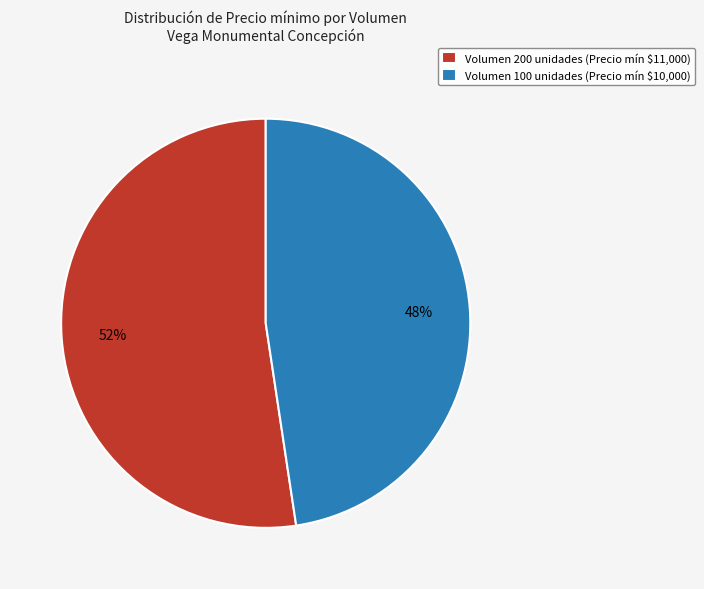

What is the majority slice?

Volumen 200 unidades (Precio mín $11,000)